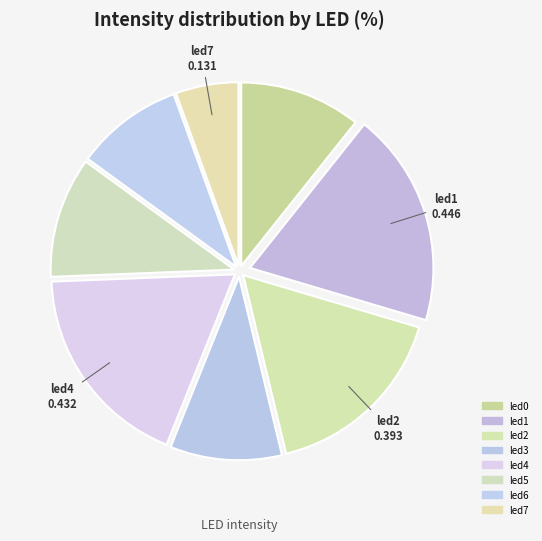

To the nearest percent, what percentage of the pie is led7?

6%